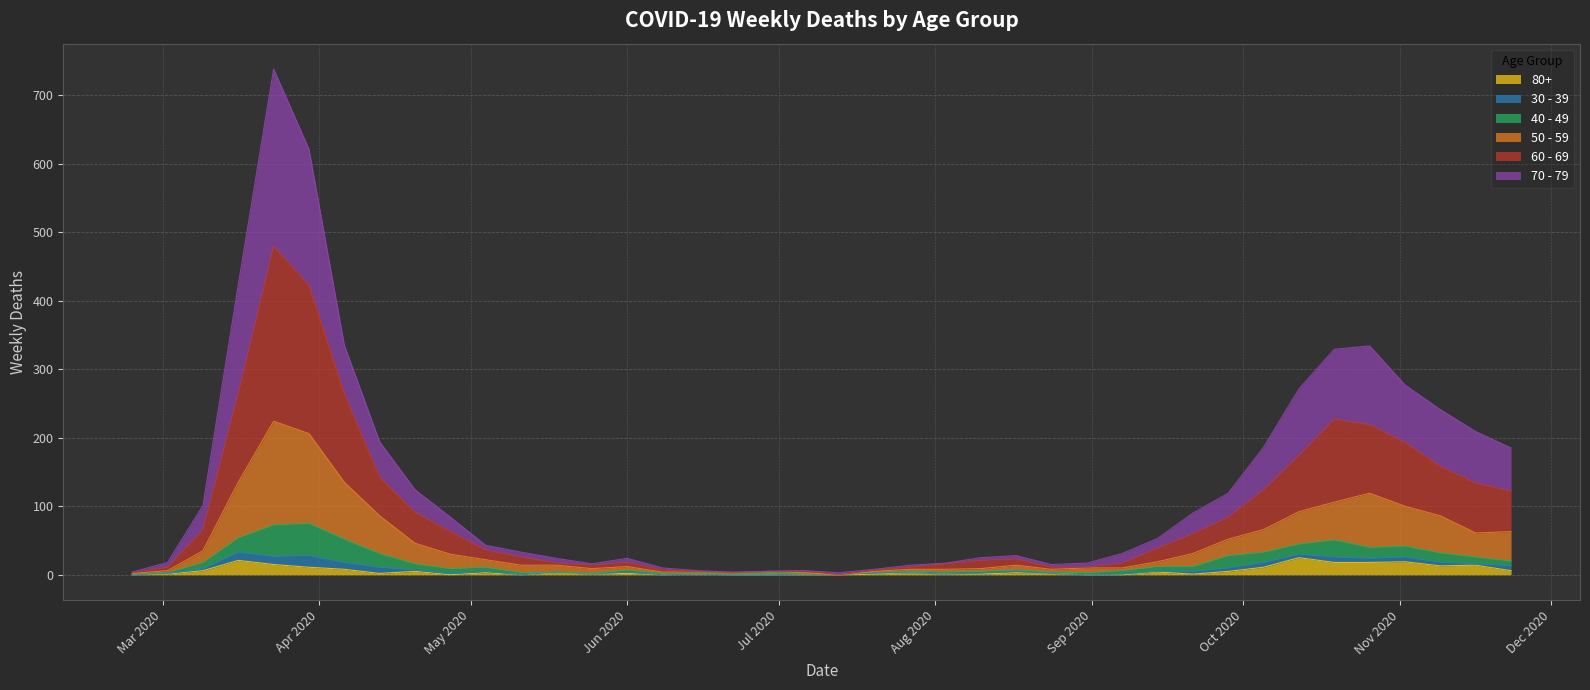

What are all the series names shown in the legend?

80+, 30 - 39, 40 - 49, 50 - 59, 60 - 69, 70 - 79